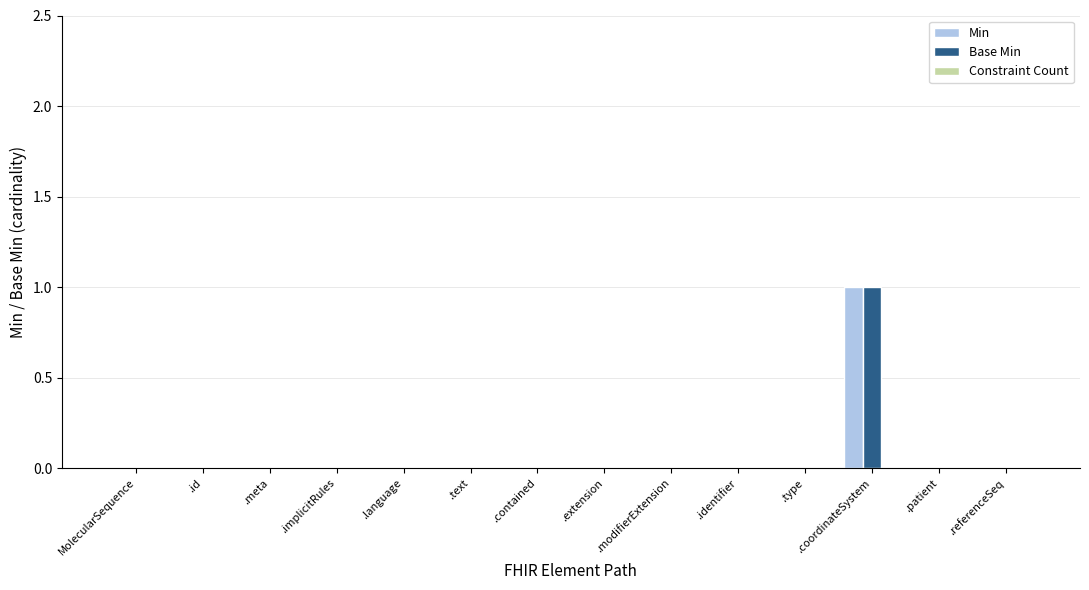

How many data points does each series have?

14